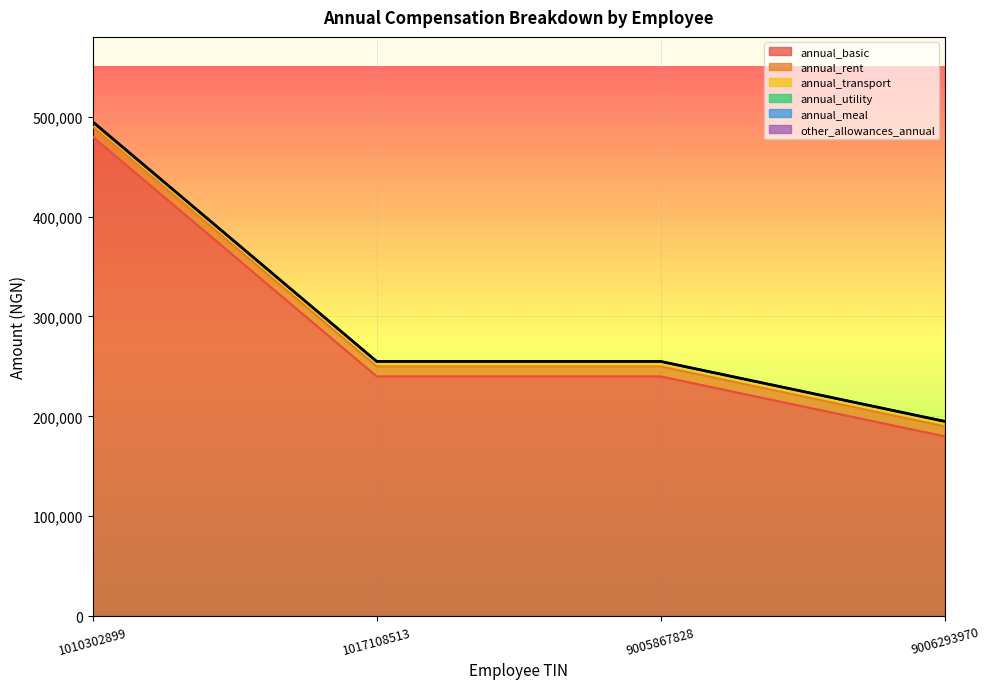

Which category has the highest value across all series?

1010302899